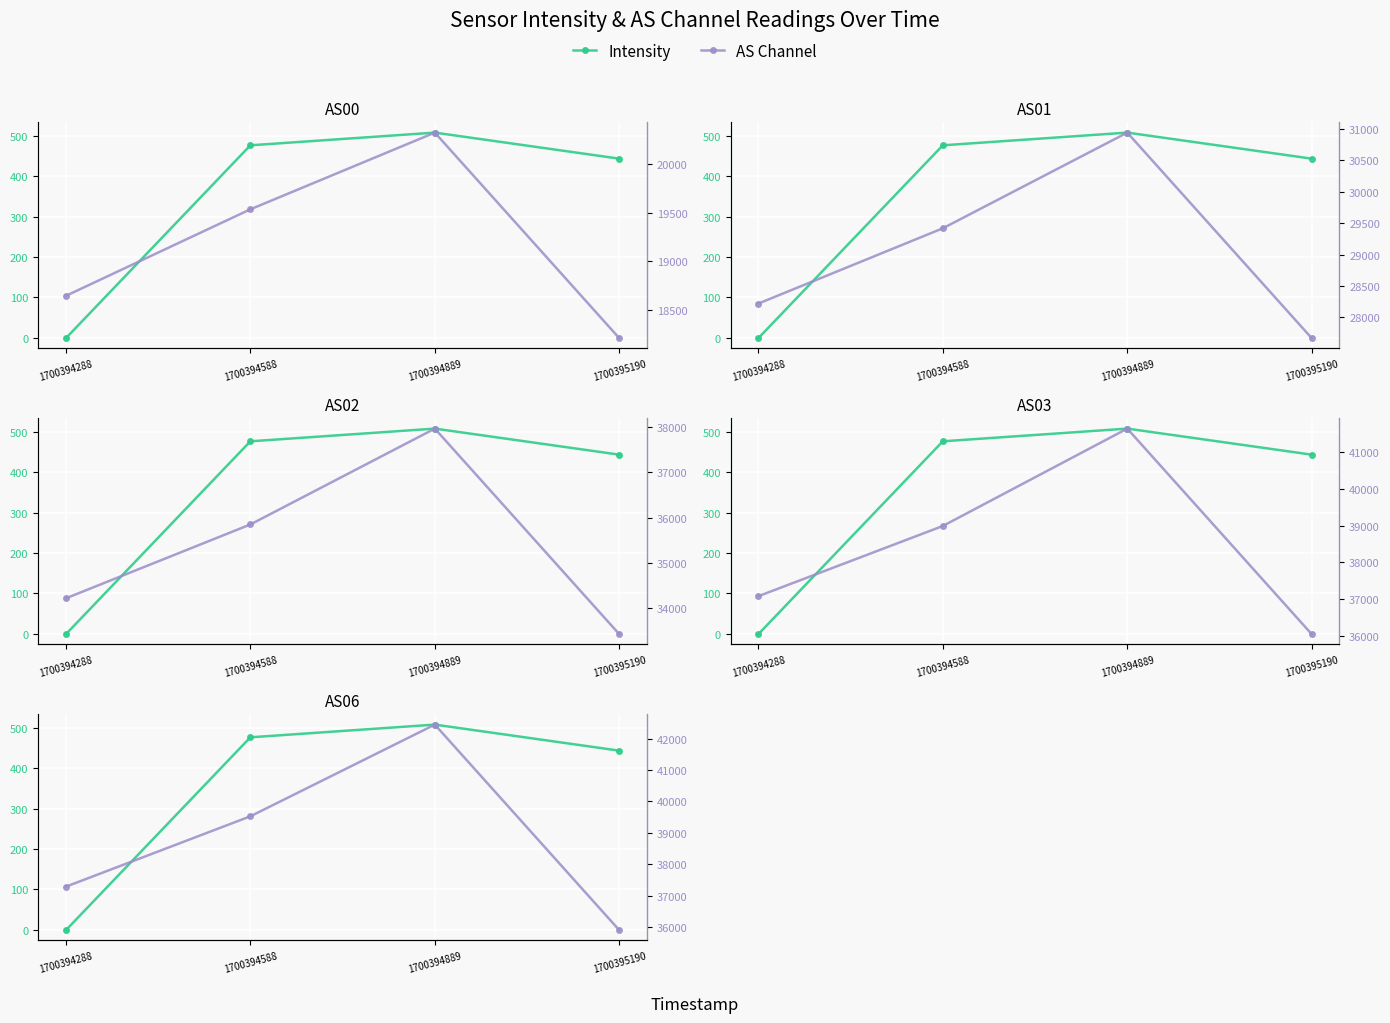

The value of AS01 at 1700394889 is 30940.0. True or false?

True